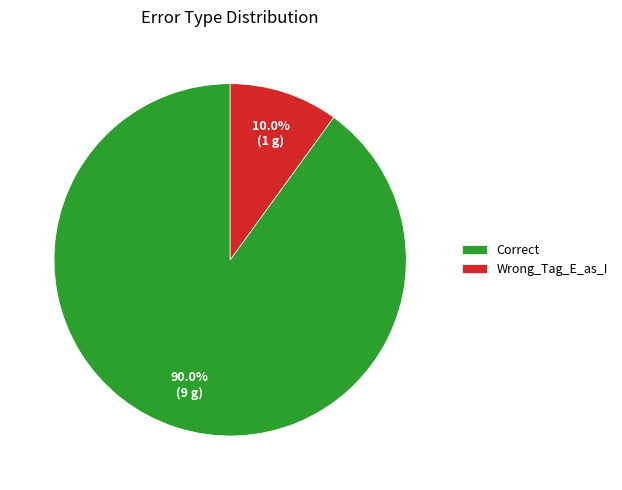

True or false: Correct accounts for 80% of the total.

False